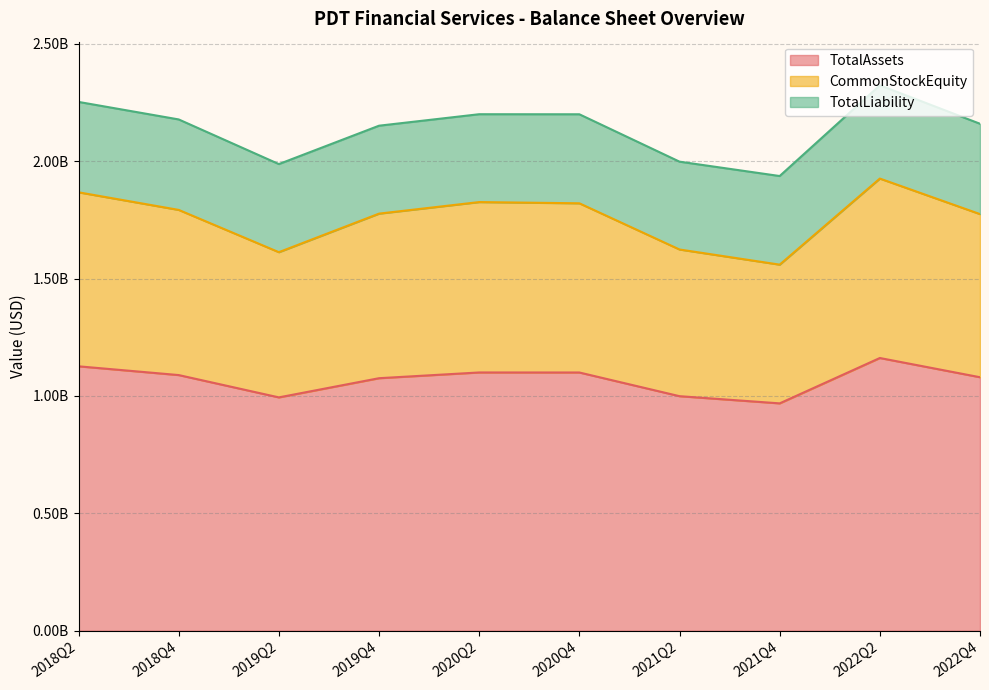

At which category does TotalAssets reach its first local peak?

2020Q2